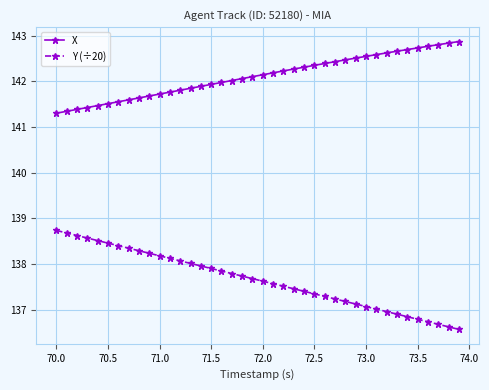

What is the value of the X point at the 26th from the left?

142.4